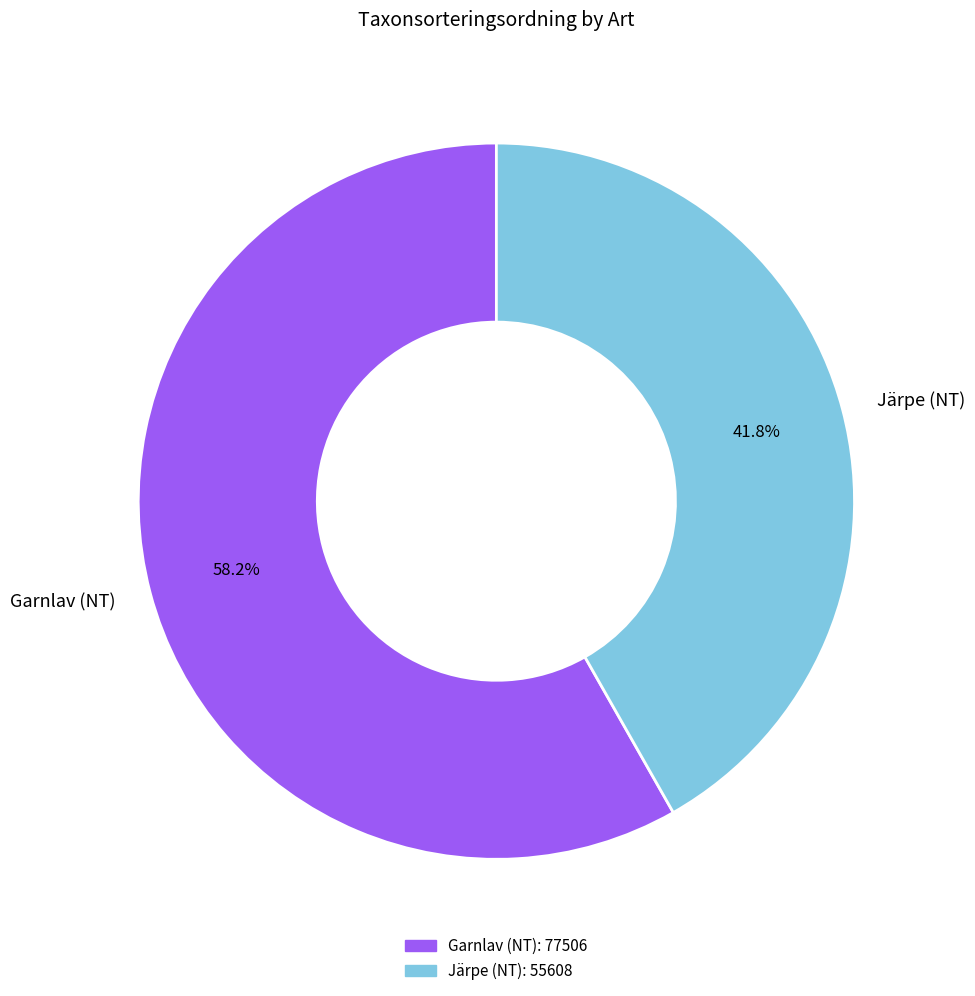

What percentage is the Järpe (NT) slice, to the nearest percent?

42%